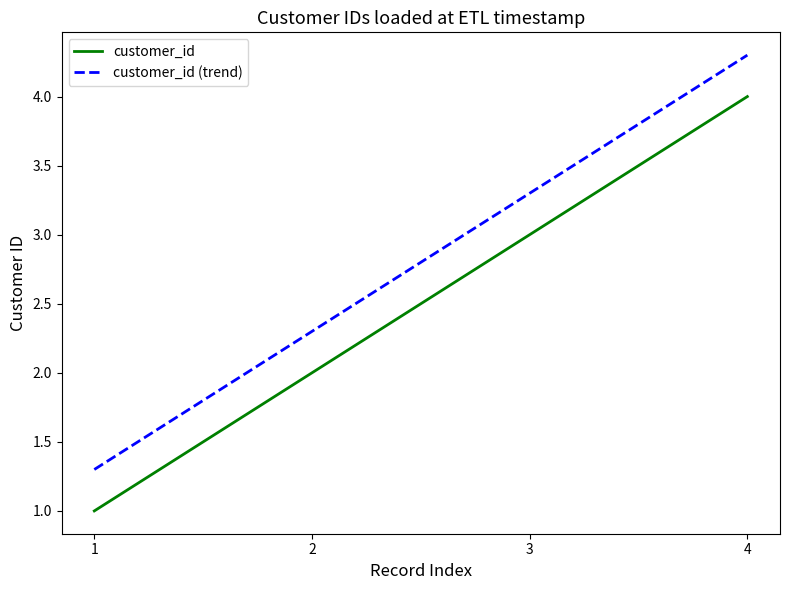

What is the spread (max minus min) of values at 4?

0.3